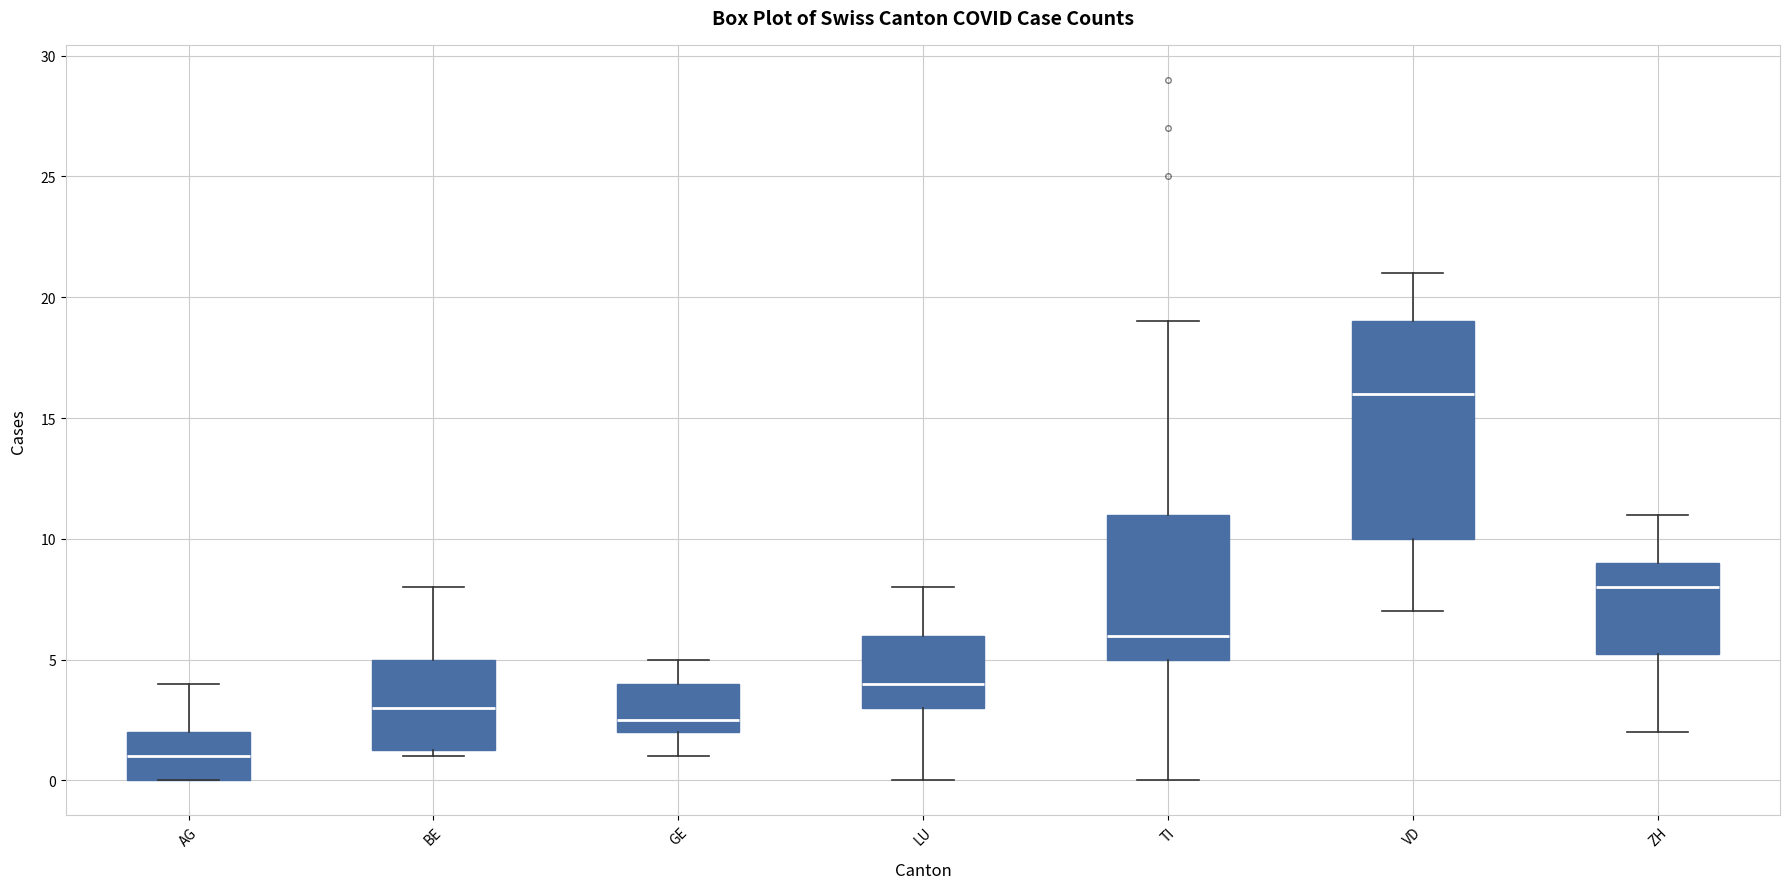

Where does the median line of the box for TI sit on the y-axis? The values are not printed on the chart, so give them approximately, as read against the axis.

6.0